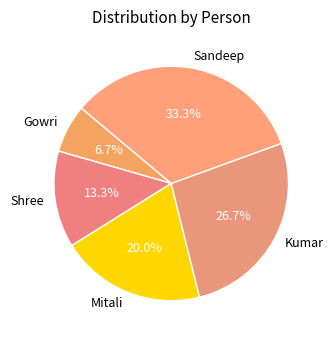

Rank the categories by value from highest to lowest.

Sandeep, Kumar, Mitali, Shree, Gowri